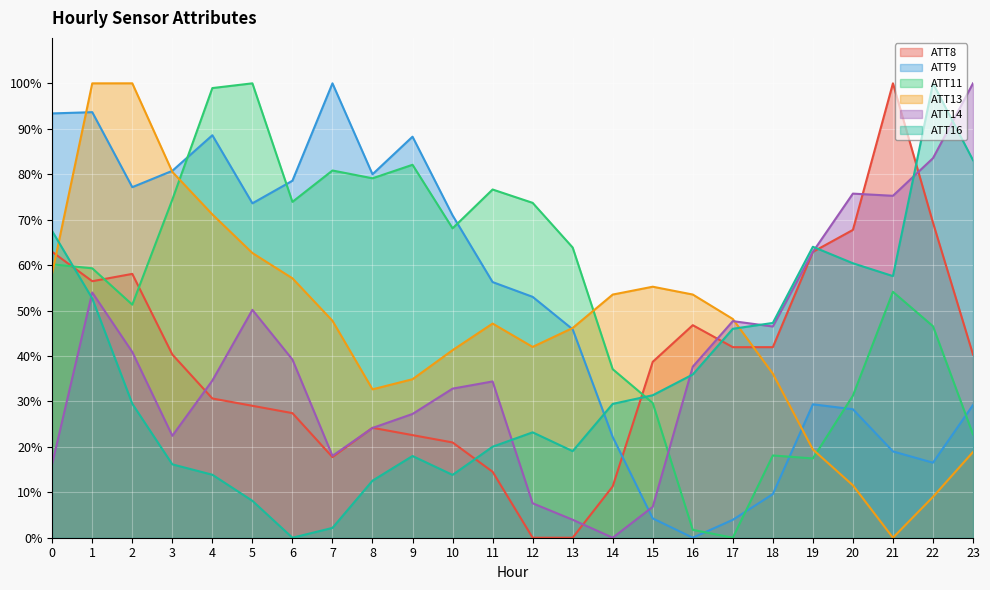

What is the sum of all ATT9 values?

1242.3